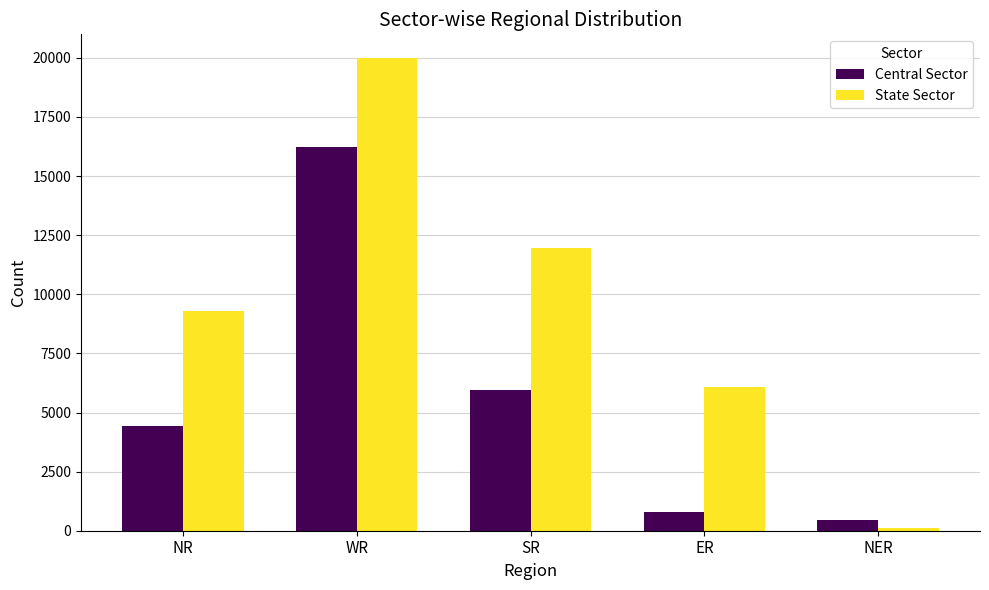

What is the average value of the State Sector series?

9490